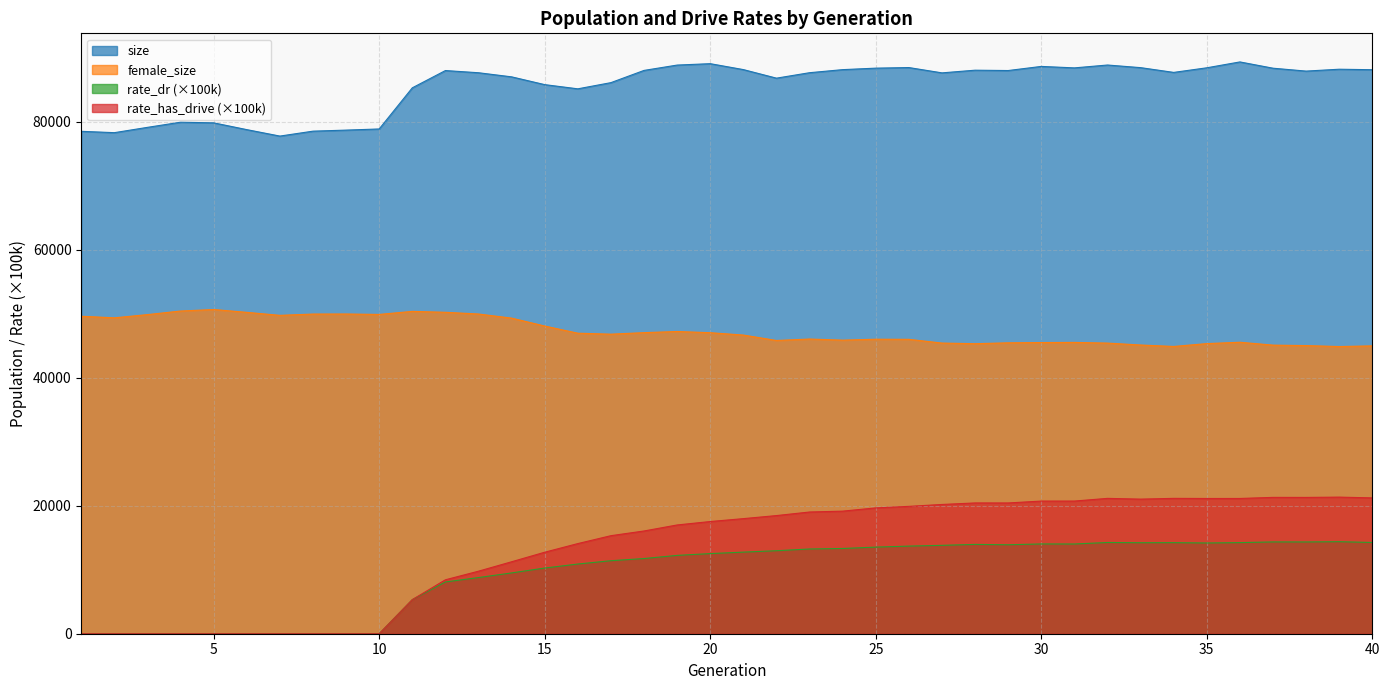

Count the number of data series in this chart.

4